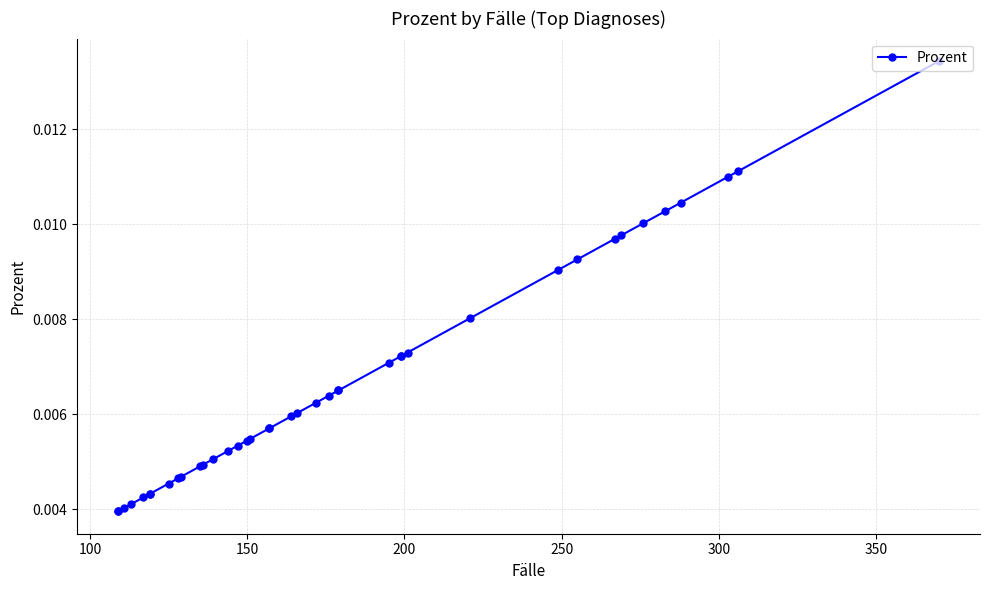

True or false: the data has more than 1 interior local peaks.

False